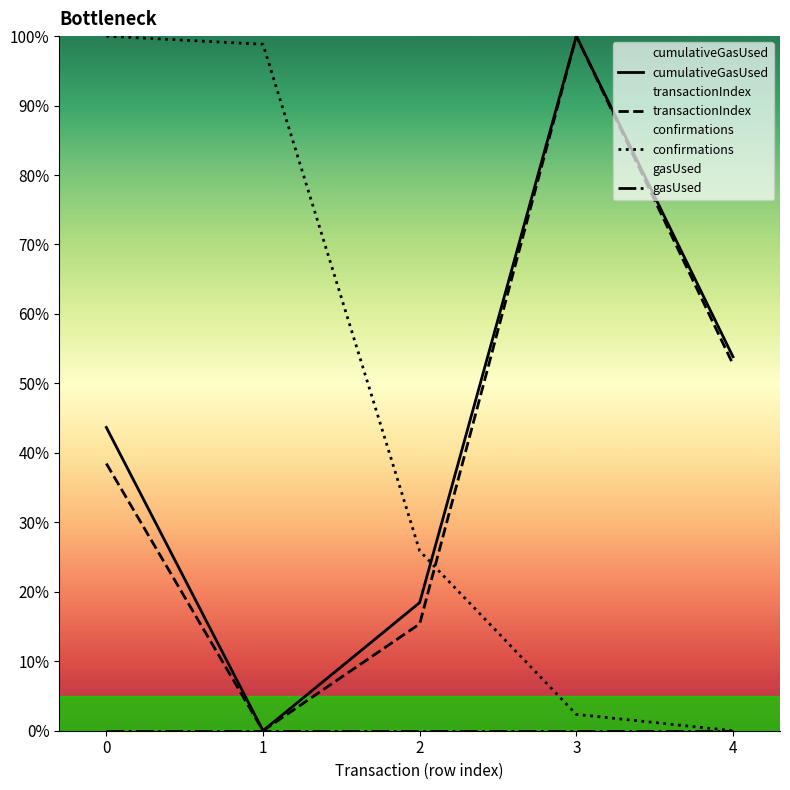

How many data points in transactionIndex are less than 38?

2